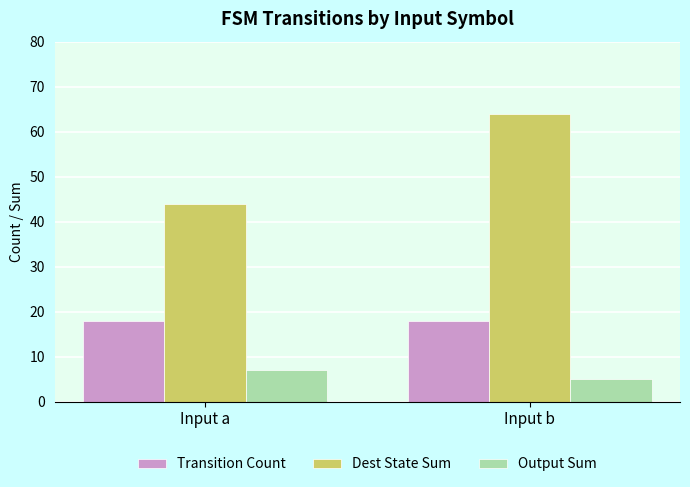

What is the value of the Dest State Sum bar at the 1st from the left?

44